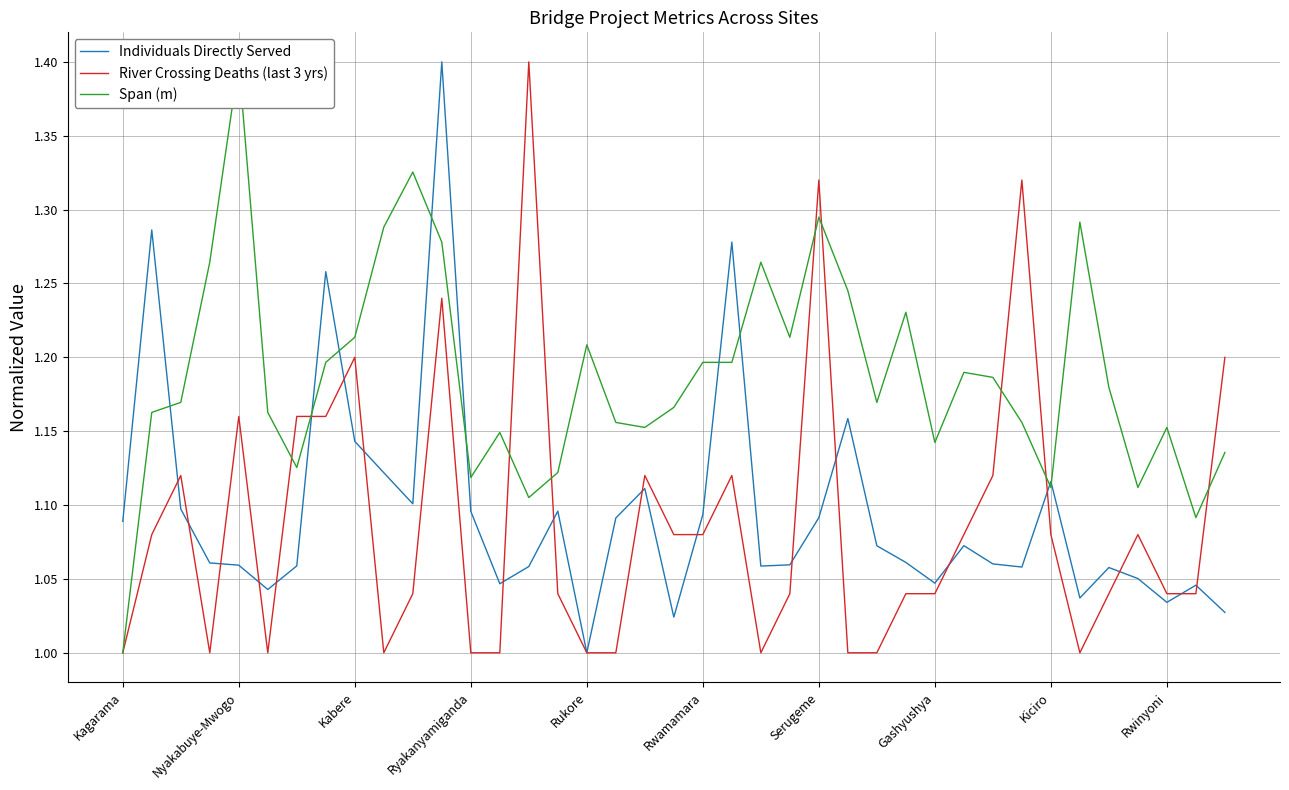

What is the highest value of the Individuals Directly Served series?

1.4